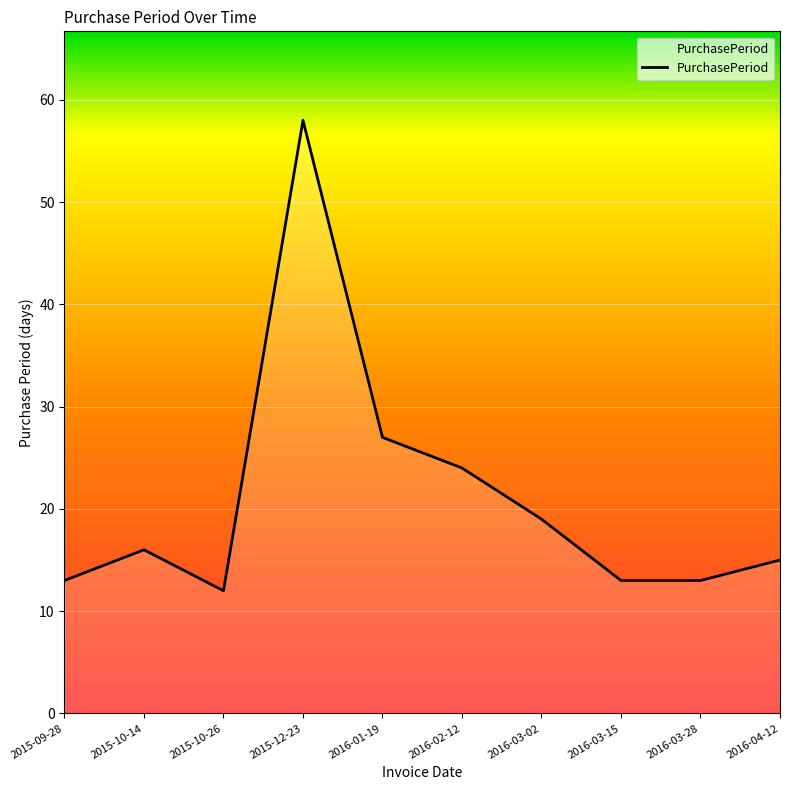

Reading left to right, transcribe all the data shown in this chart.

2015-09-28=13	2015-10-14=16	2015-10-26=12	2015-12-23=58	2016-01-19=27	2016-02-12=24	2016-03-02=19	2016-03-15=13	2016-03-28=13	2016-04-12=15